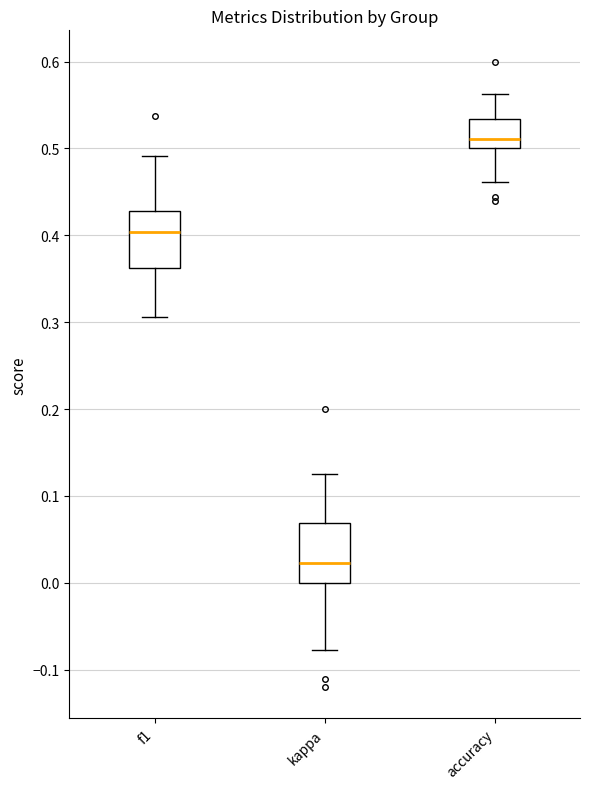

Reading left to right, read every box against the y-axis: the position of its median line, the range the box covers, and the ends of its whiskers. The values are not printed on the chart, so give them approximately, as read against the axis.

f1: median 0.40, box 0.36 to 0.43, whiskers 0.31 to 0.49
kappa: median 0.02, box 0.00 to 0.07, whiskers -0.08 to 0.13
accuracy: median 0.51, box 0.50 to 0.53, whiskers 0.46 to 0.56